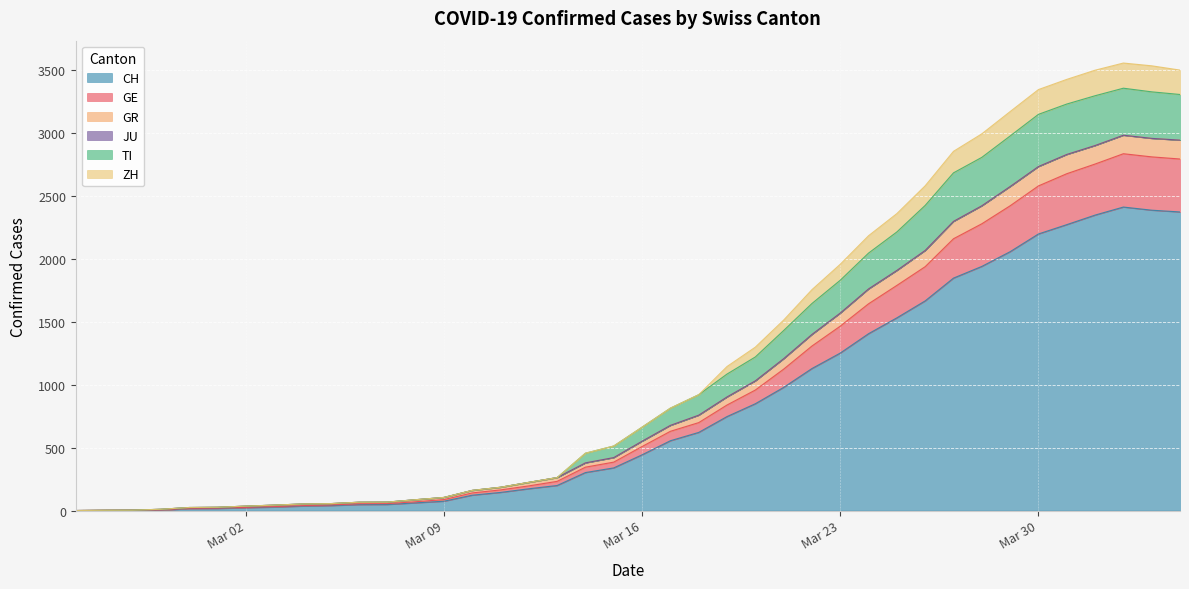

What is the label of the 27th point from the right?

Mar 09